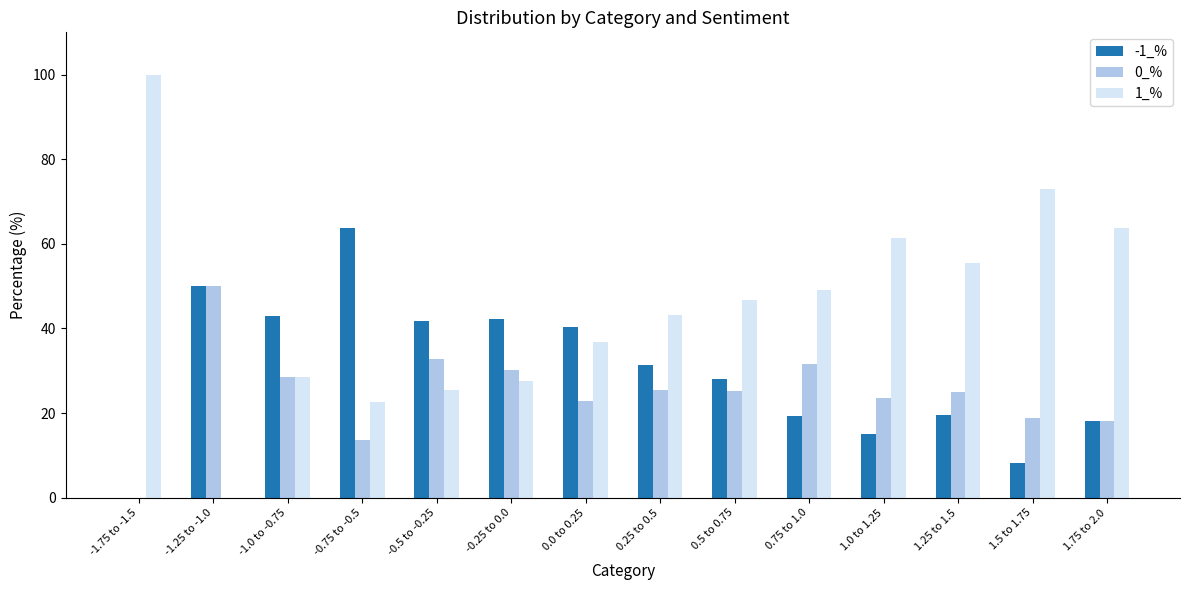

At which label does -1_% first exceed 31?

-1.25 to -1.0